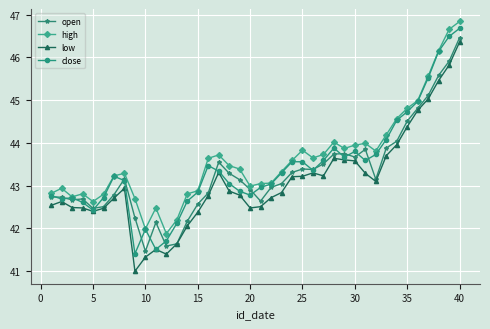

What are all the series names shown in the legend?

open, high, low, close